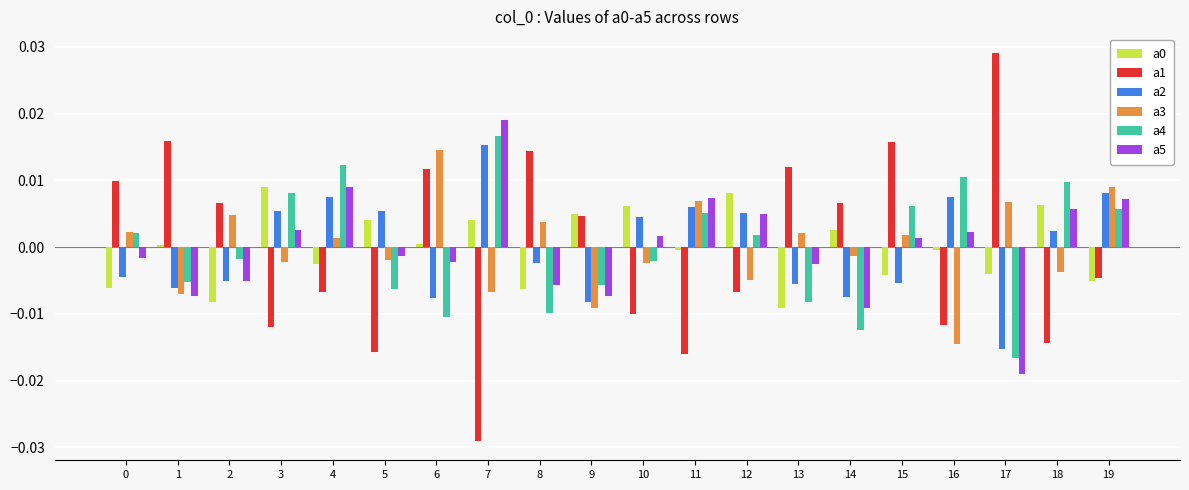

The a0 series shows 0.0 at 6. True or false?

True